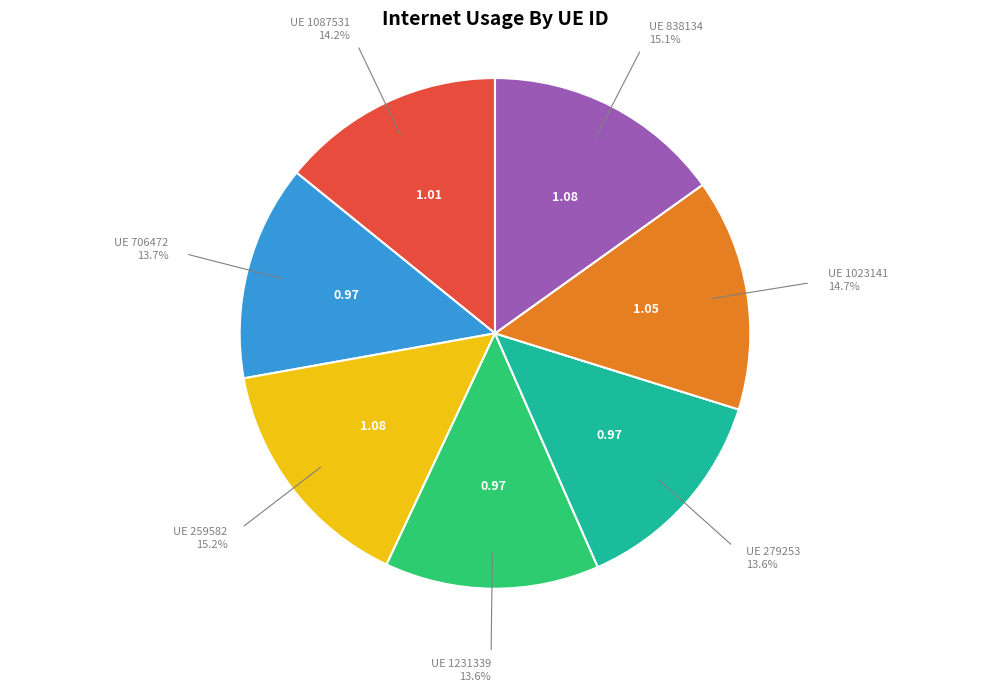

Is there any slice that represents more than half of the pie?

No